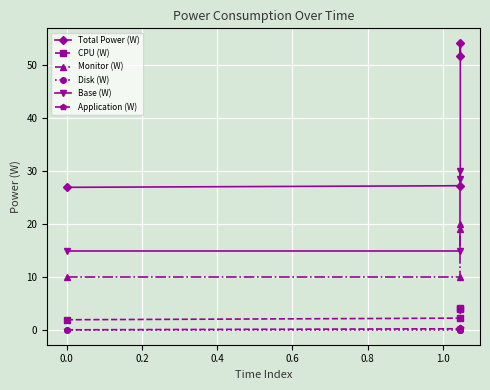

Which series has the widest spread of values?

Total Power (W)